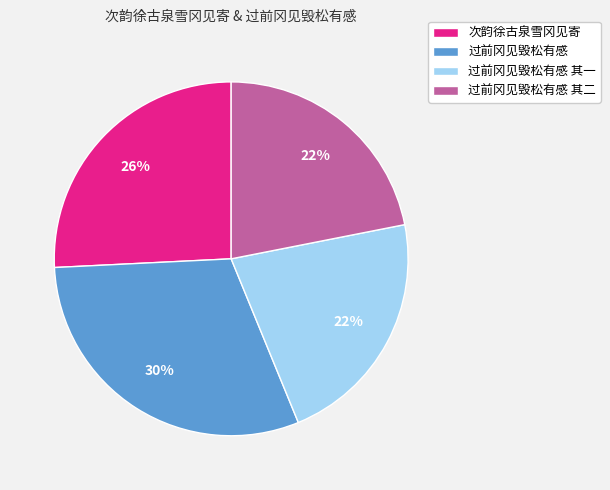

What is the largest slice in the pie chart?

过前冈见毁松有感